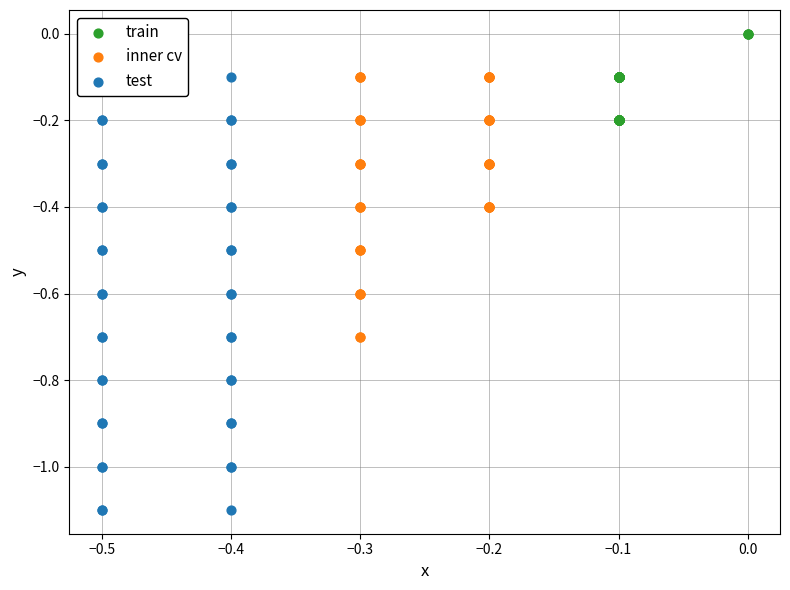

Which series has the largest Y range (max minus min)?

test